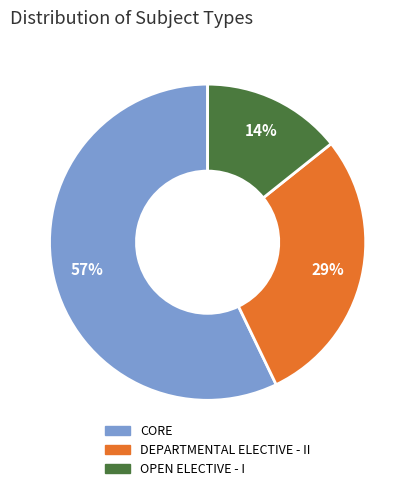

Approximately how many times larger is the value at CORE compared to DEPARTMENTAL ELECTIVE - II?

2.0